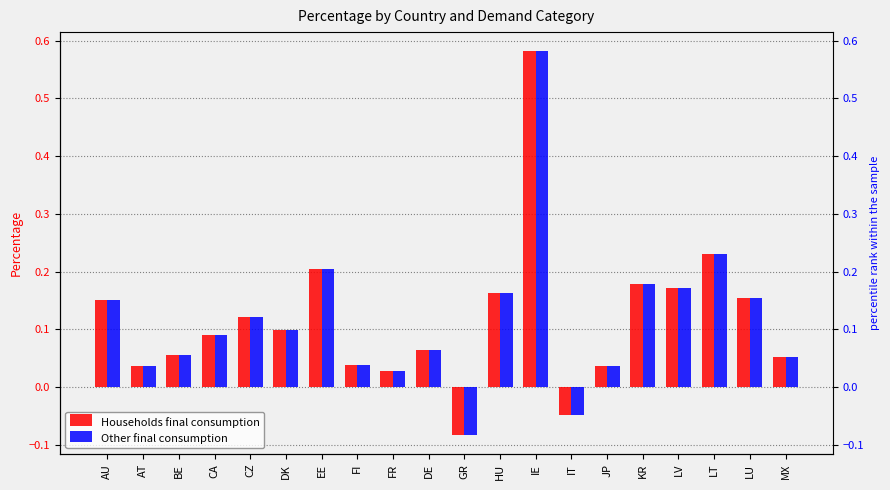

How many groups of bars are there?

20